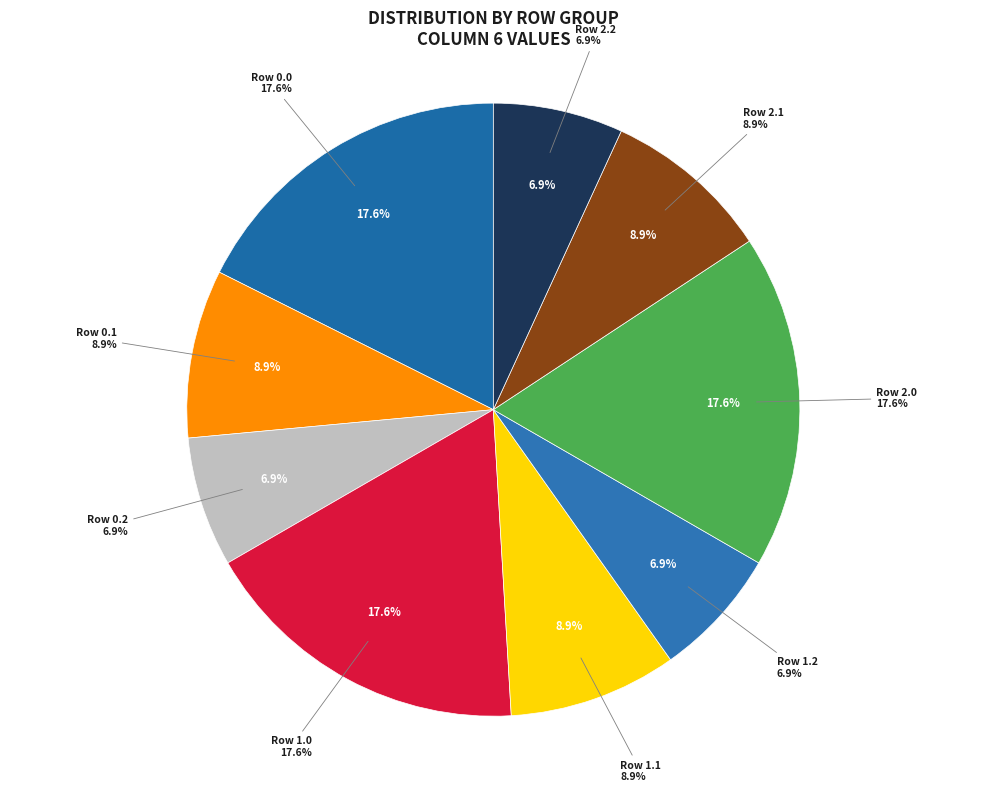

The 1.2 slice represents 7% of the pie. True or false?

True